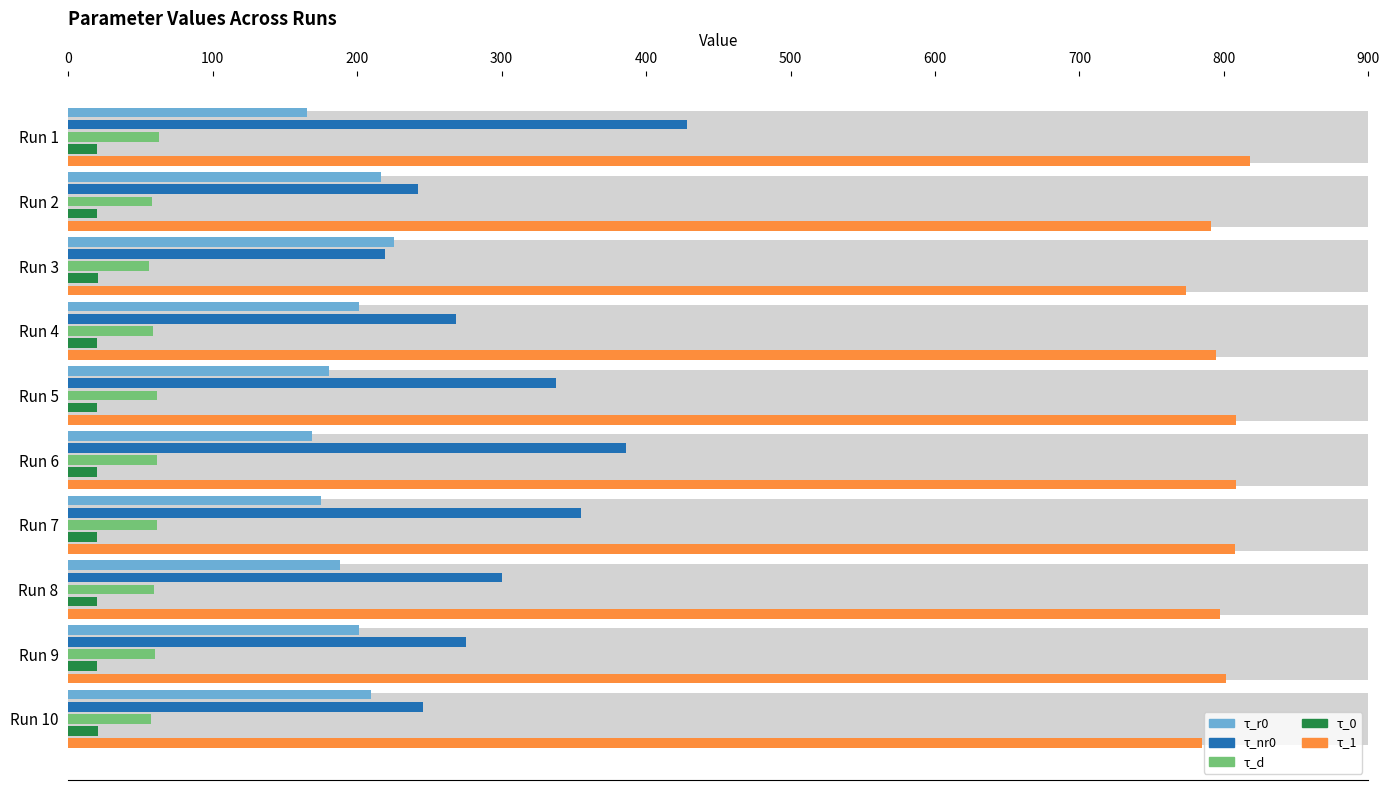

At Run 6, list the series in order from largest to smallest.

τ_1, τ_nr0, τ_r0, τ_d, τ_0